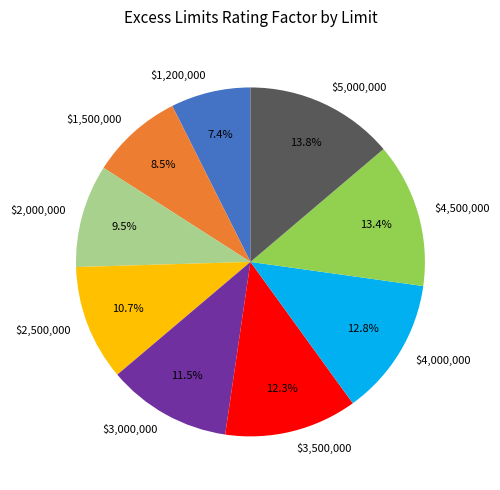

Does $2,500,000 account for over 50% of the chart?

No